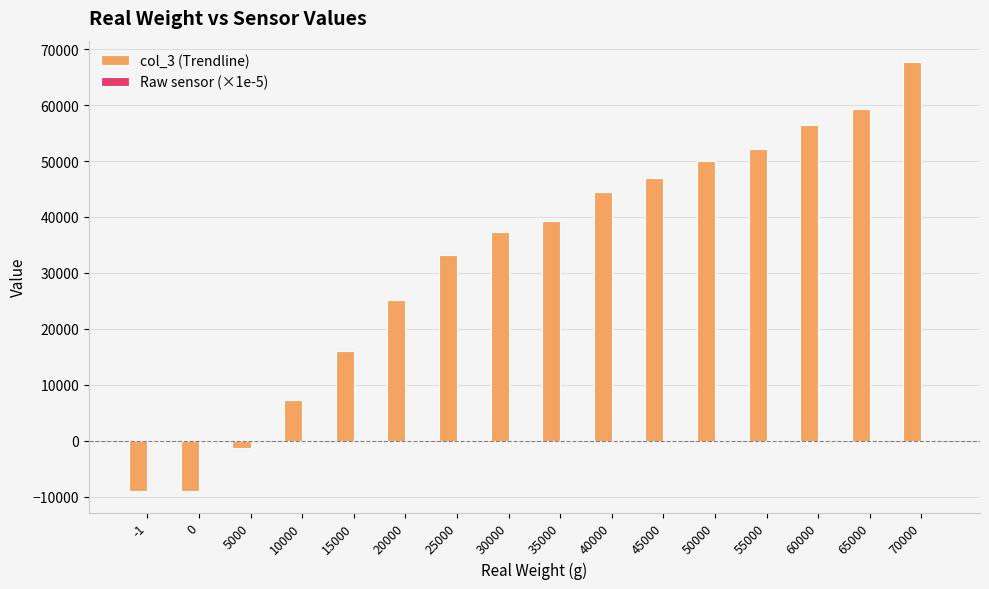

Is it true that col_3 (Trendline) equals 3851.8 at 10000?

False